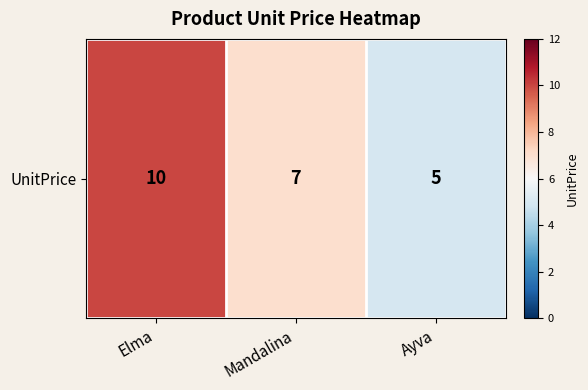

At which category does the chart reach its minimum across all series?

Ayva